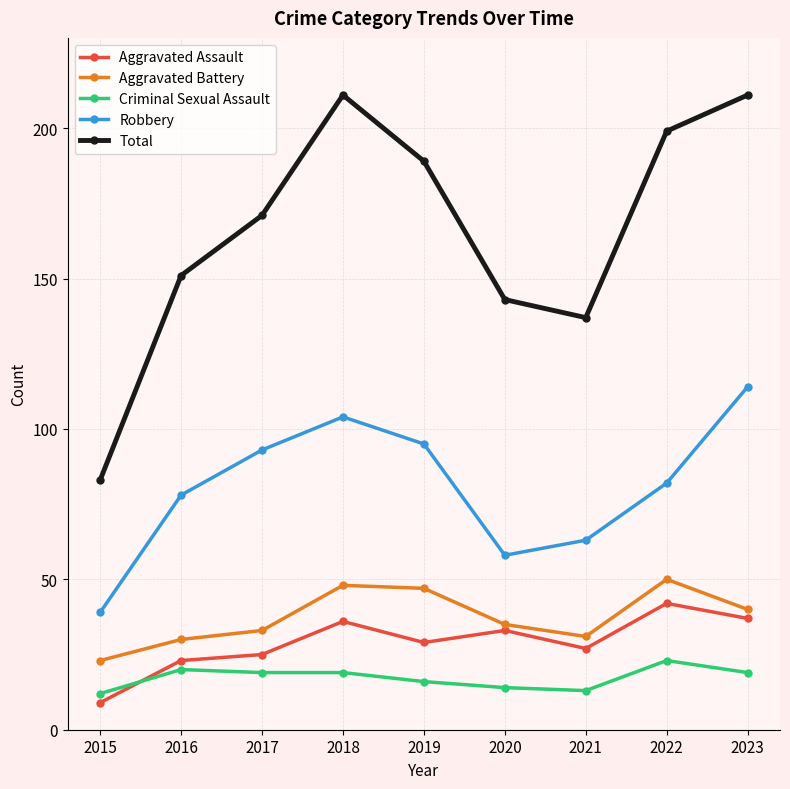

At which category does Aggravated Battery reach its first local valley?

2021